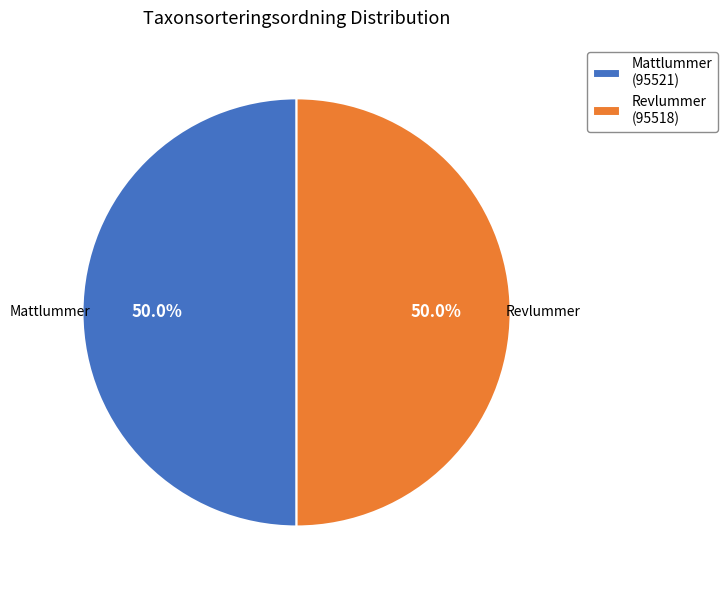

How many segments does this pie chart have?

2